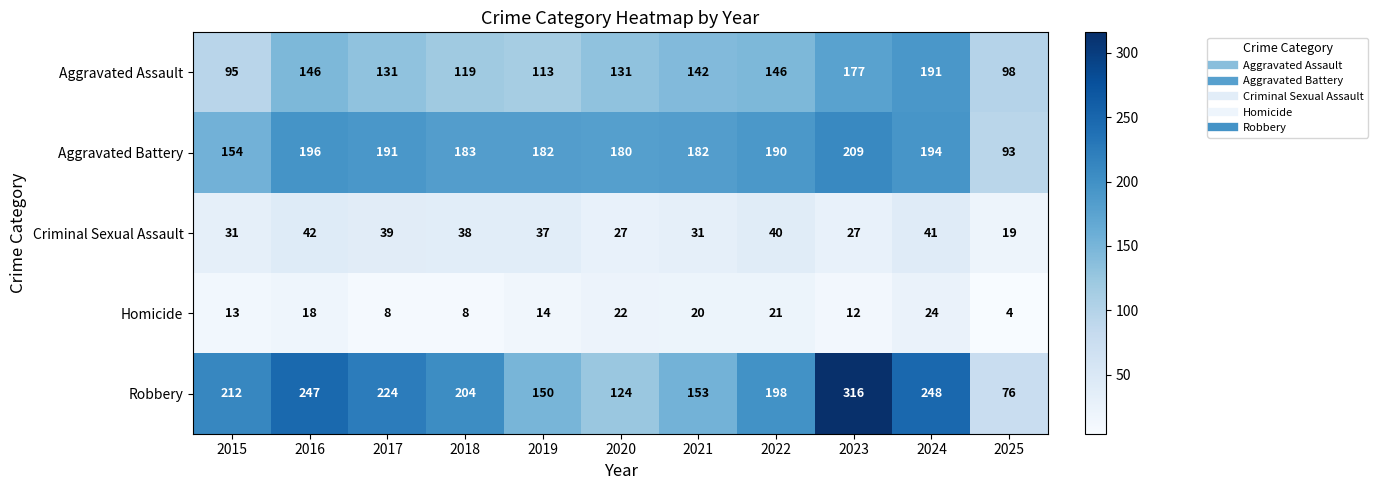

Where does the Aggravated Assault series first go above 131?

2016